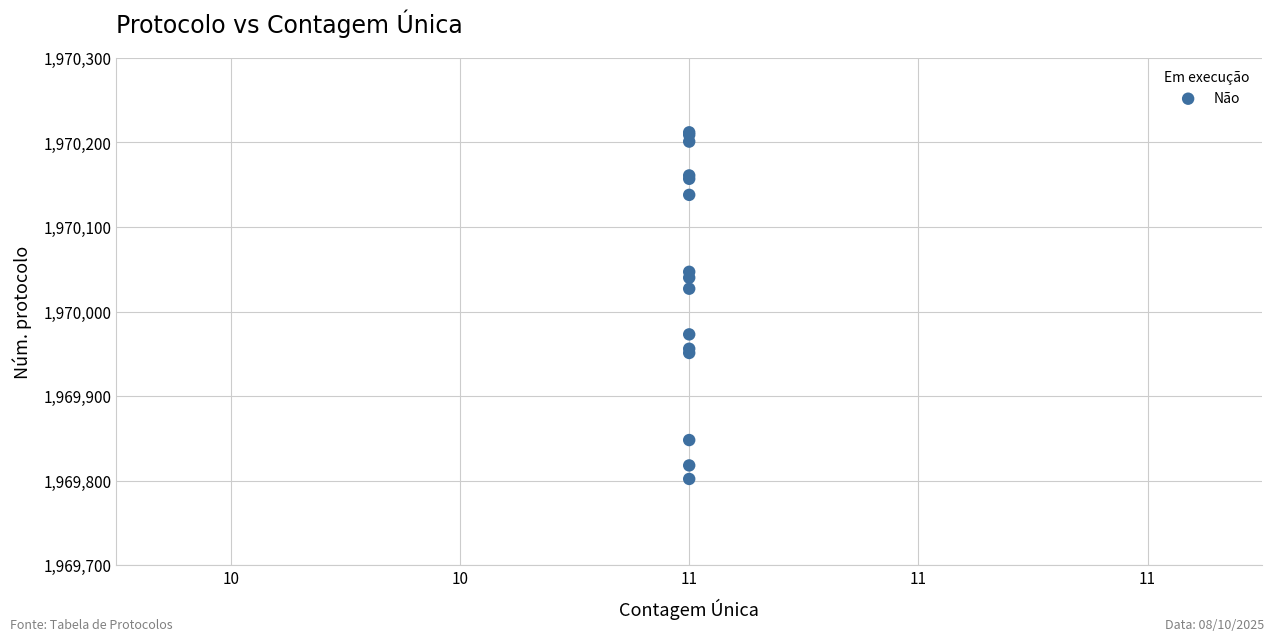

What Y value in the scatter plot is closest to 1970007?

1970027